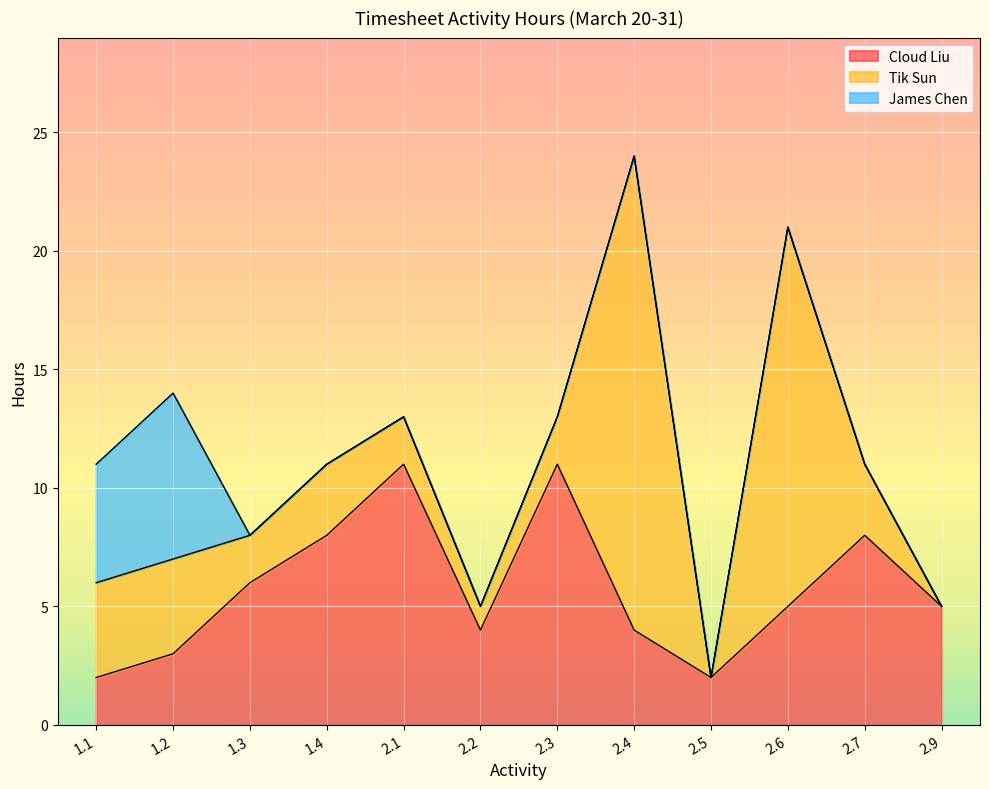

What is the difference between the highest and lowest values at 2.1?

11